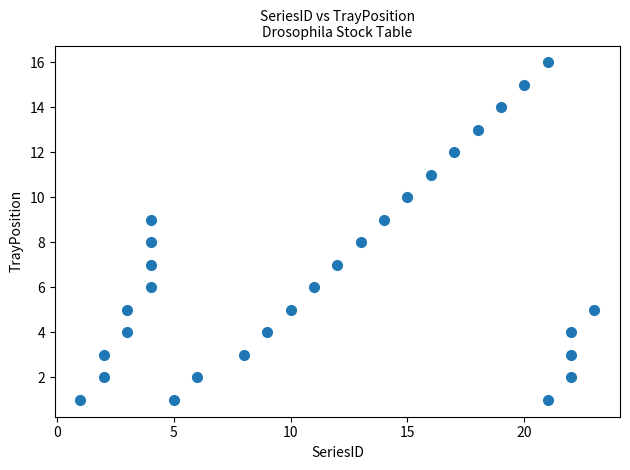

What is the range of X values (max minus min)?

22